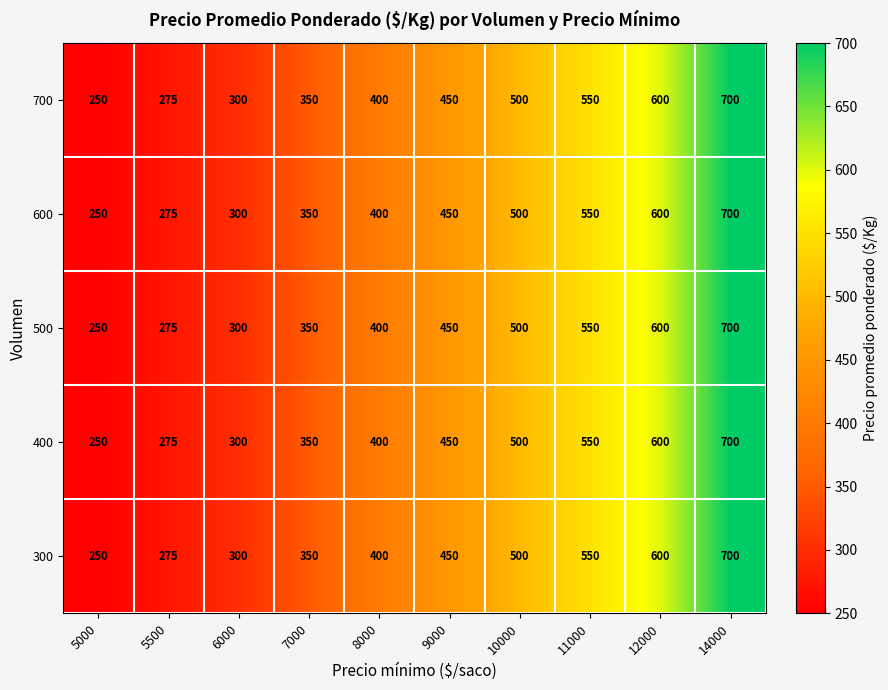

What is the difference between the maximum and minimum values in the 700 series?

450